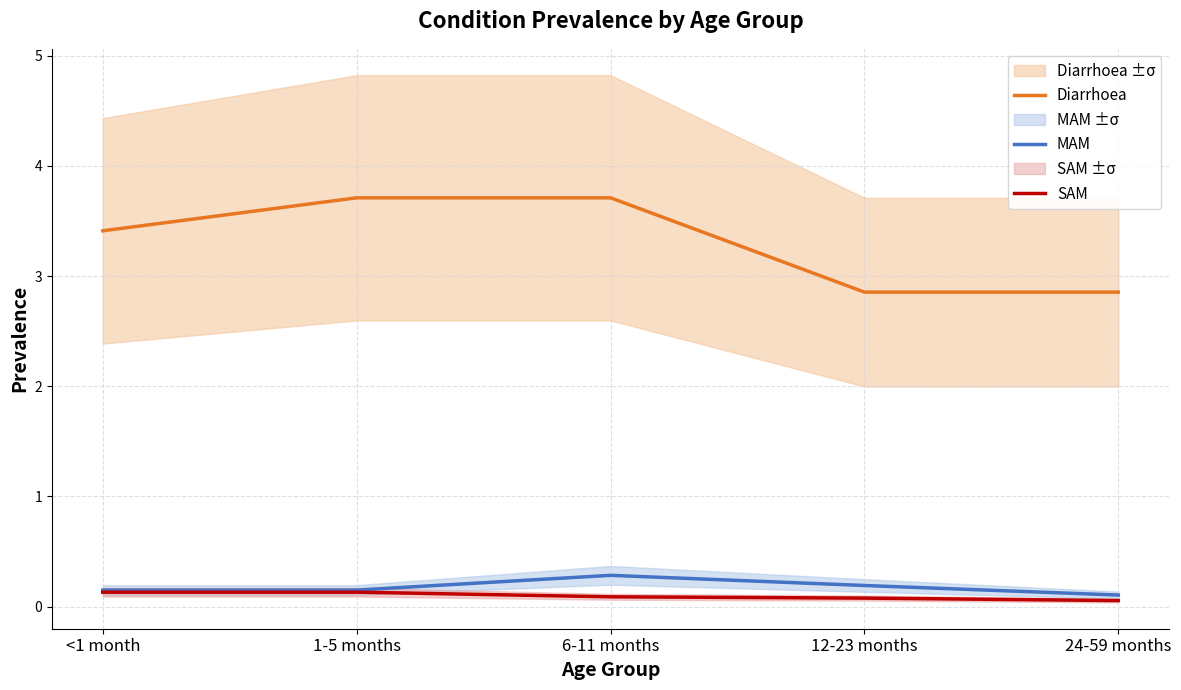

Which series has the largest total across all categories?

Diarrhoea